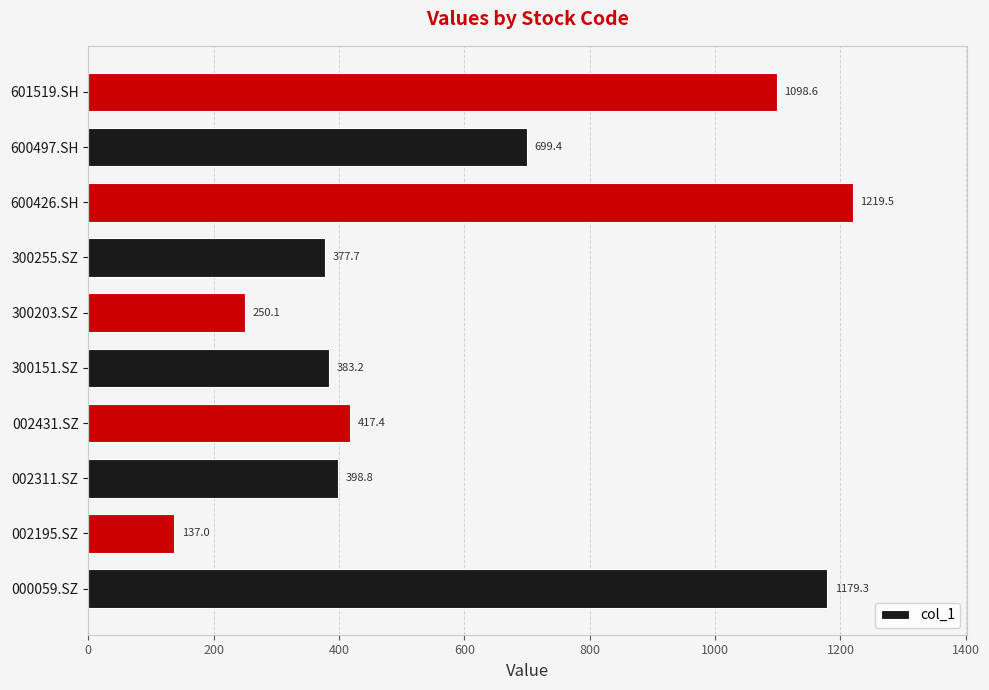

The chart shows a value of 367.6 at 600497.SH. True or false?

False